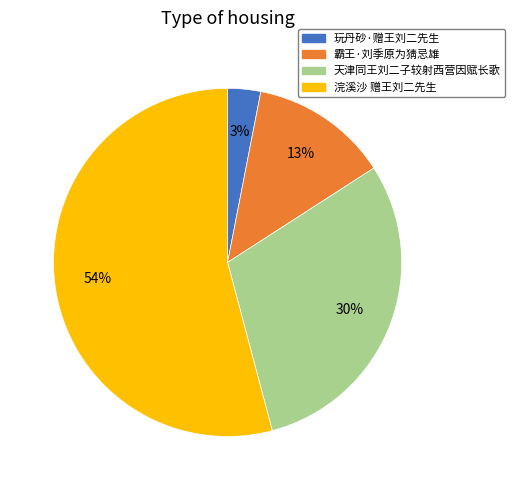

To the nearest percent, what is the combined percentage of 霸王·刘季原为猜忌雄 and 天津同王刘二子较射西营因赋长歌?

43%